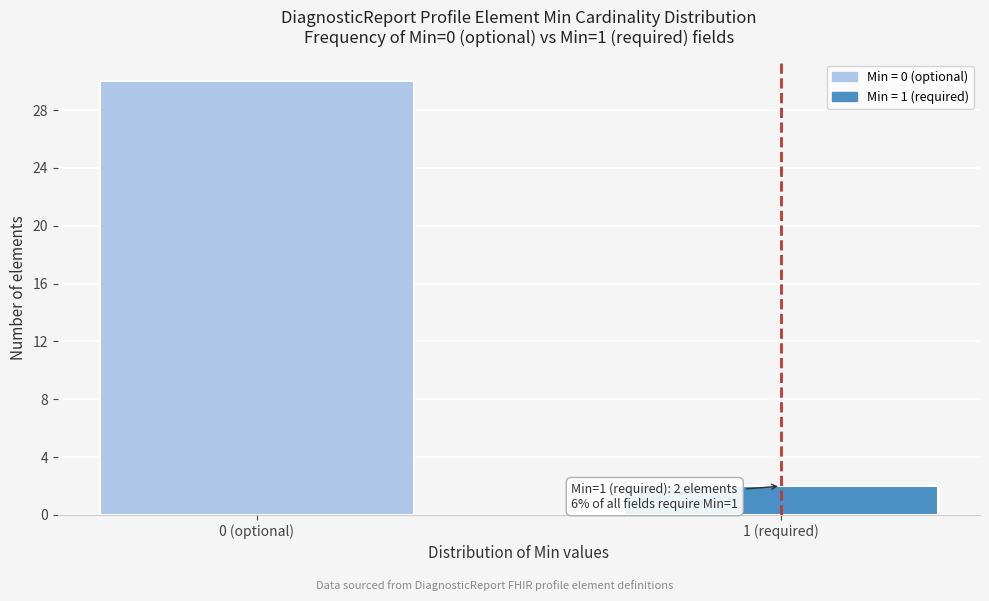

Reading left to right, transcribe all the data shown in this chart.

0 (optional)=30	1 (required)=2